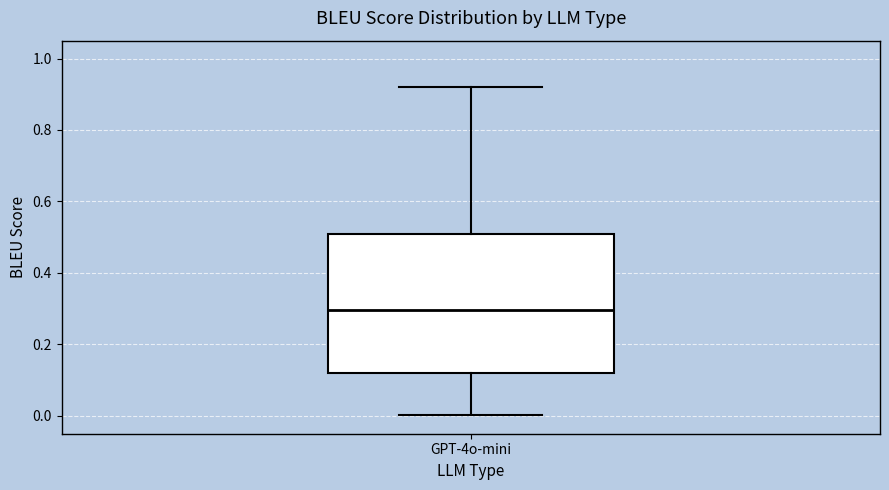

Read this box plot against the y-axis: the position of the median line, the range covered by the box, and the ends of both whiskers. The values are not printed on the chart, so give them approximately, as read against the axis.

median 0.30, box 0.12 to 0.50, whiskers 0.00 to 0.92